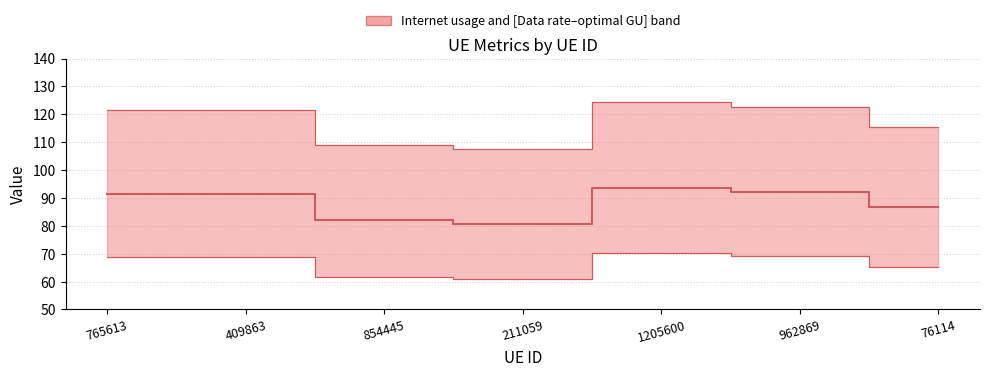

Which label corresponds to the smallest value in the chart?

211059